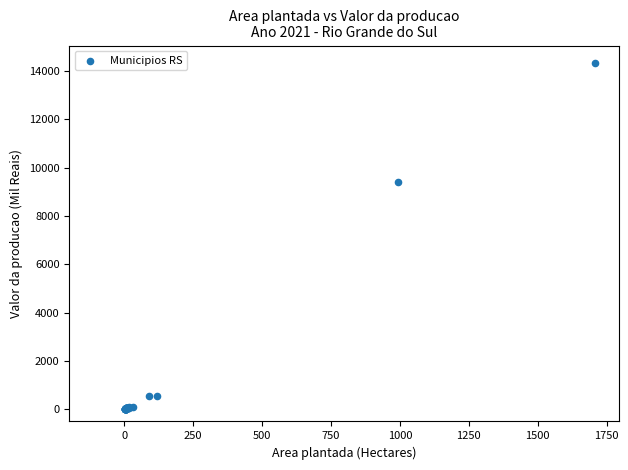

What Y value in the scatter plot is closest to 7174?

9411